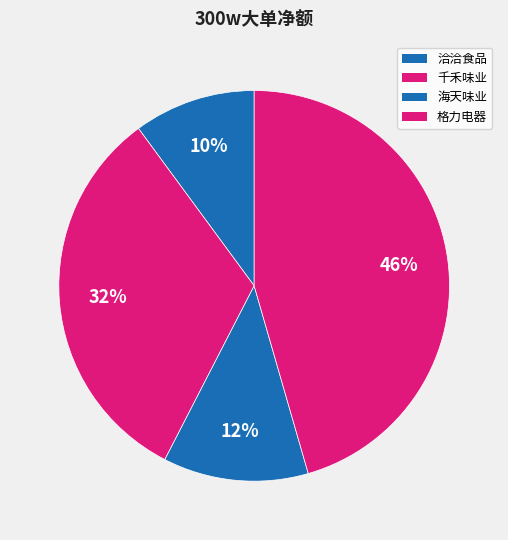

To the nearest percent, what is the difference between the 海天味业 and 格力电器 slice percentages?

34%